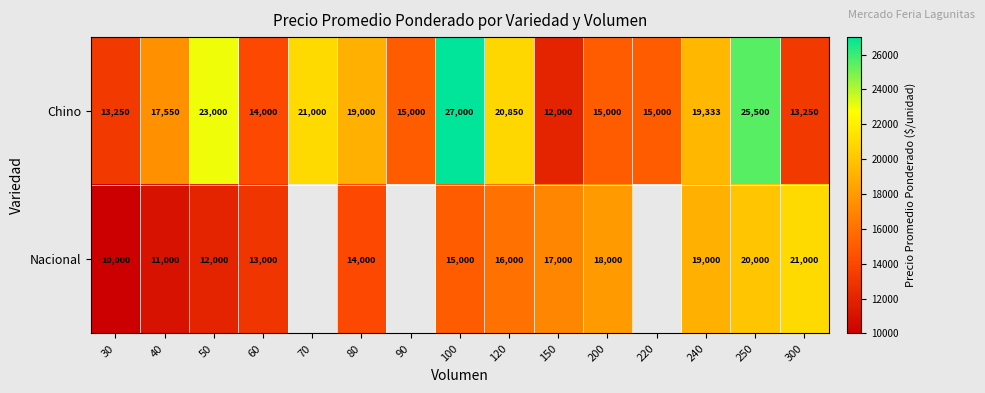

Which series changed the most between 30 and 300?

Nacional